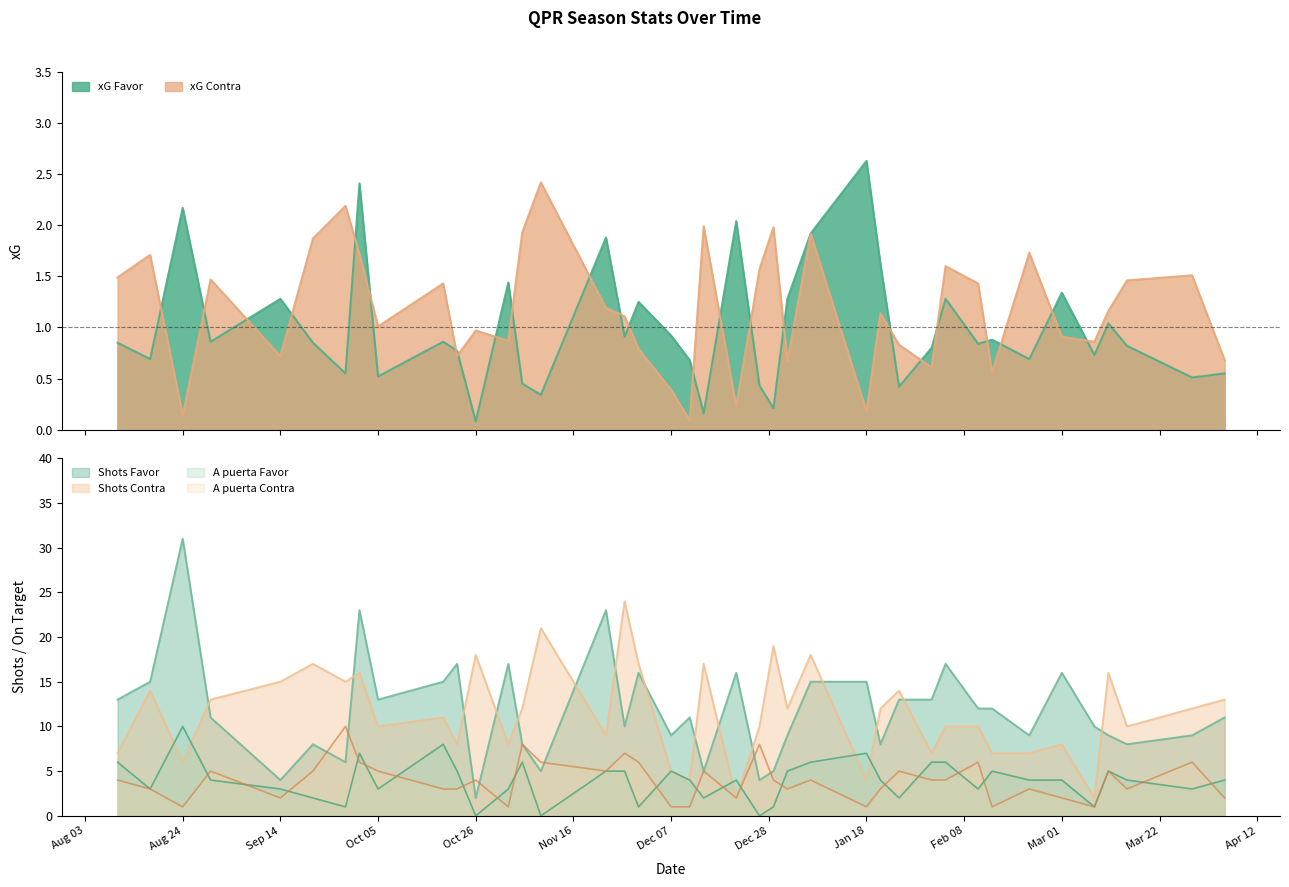

Which series has the largest total across all categories?

Shots Favor